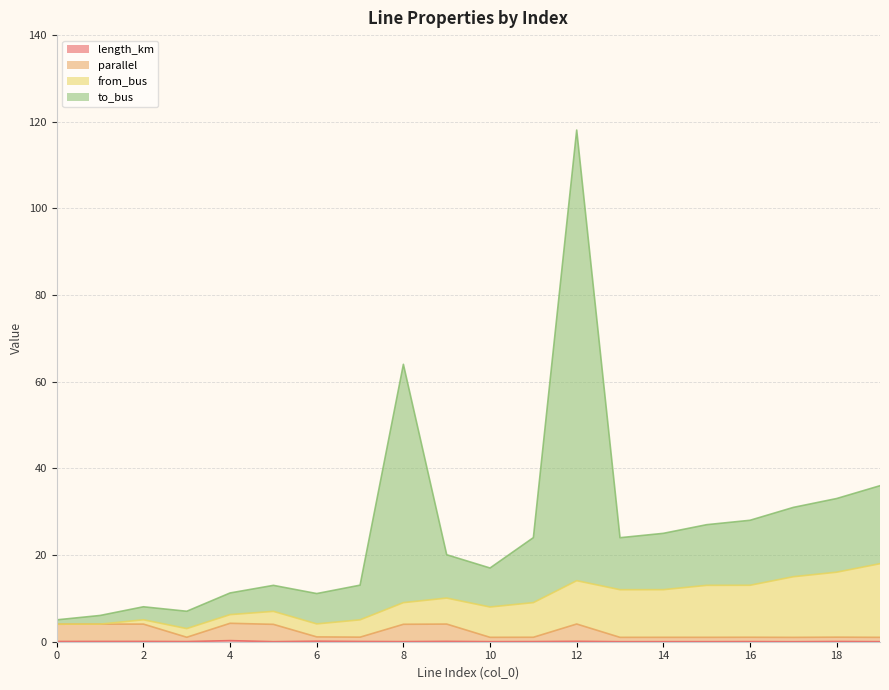

At which category is the sum across all series the highest?

12